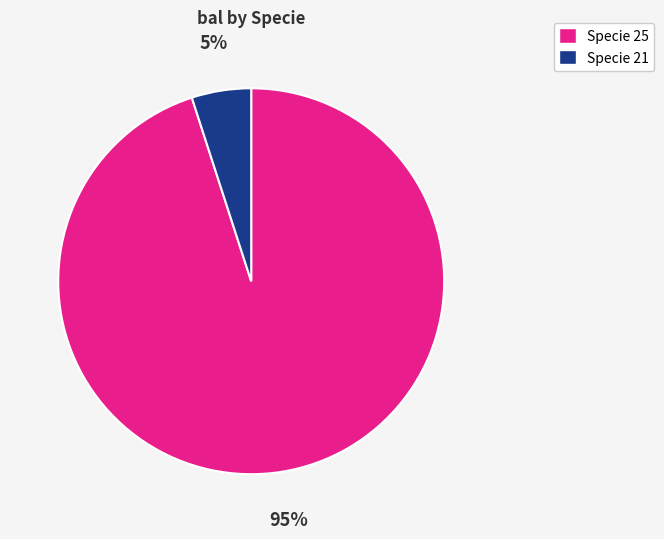

What is the largest slice in the pie chart?

Specie 25